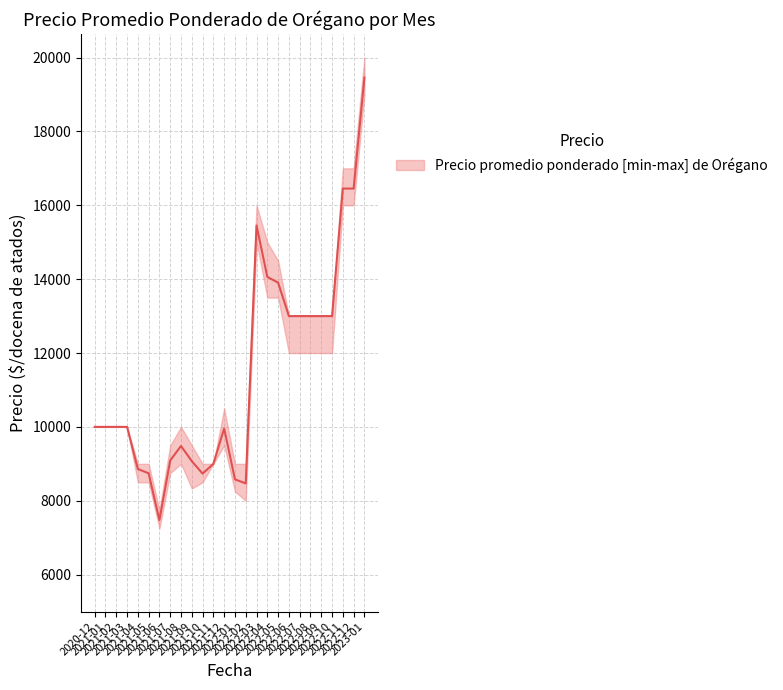

What is the lowest value of the Precio mínimo series?

7250